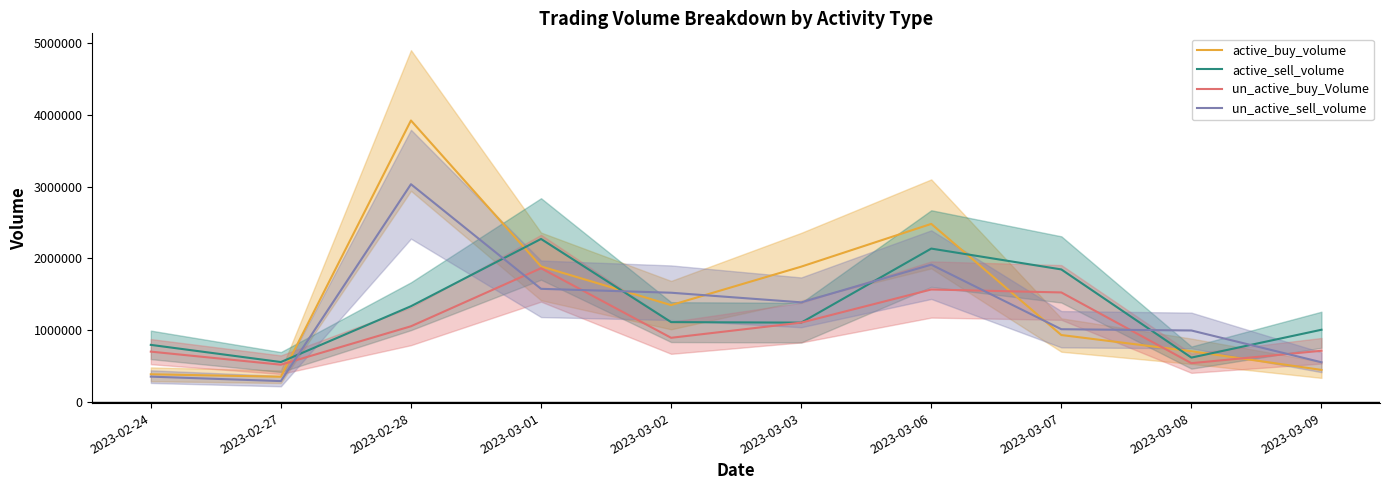

At how many categories does at least one series exceed 1724702?

5